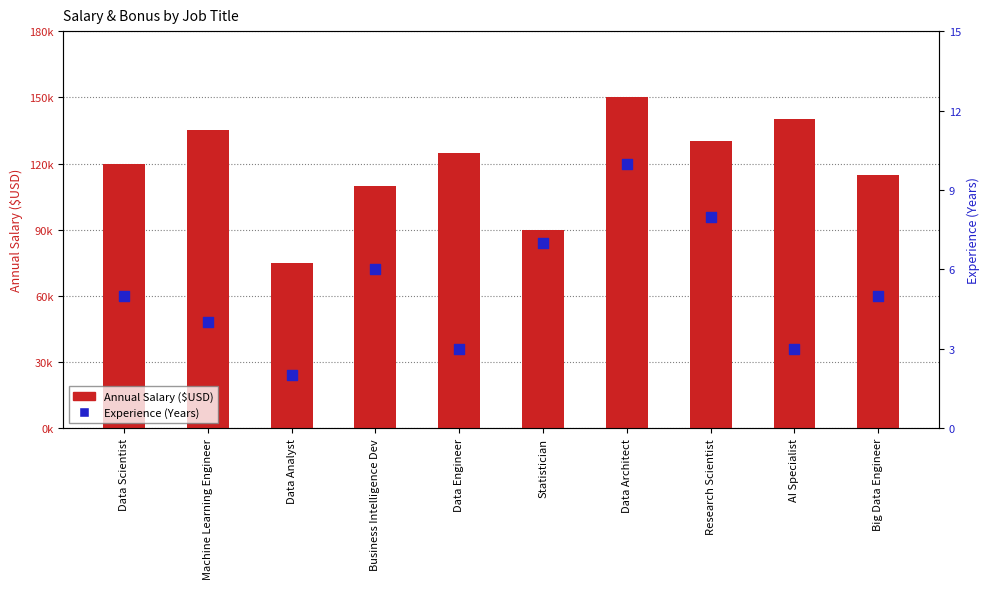

At which category is the sum across all series the highest?

Data Architect